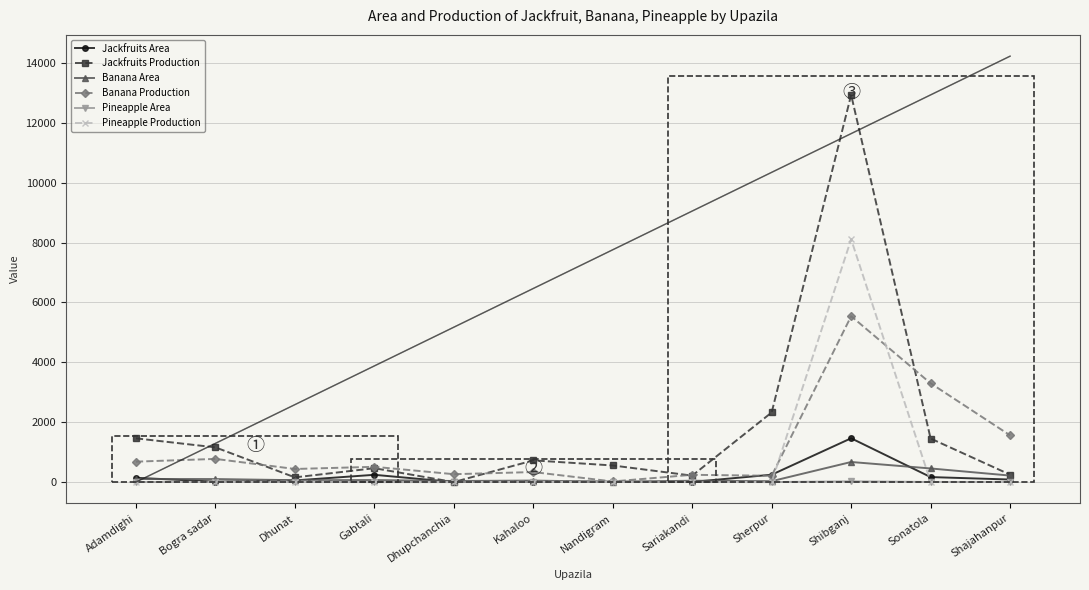

What is the label of the 5th point from the left?

Dhupchanchia